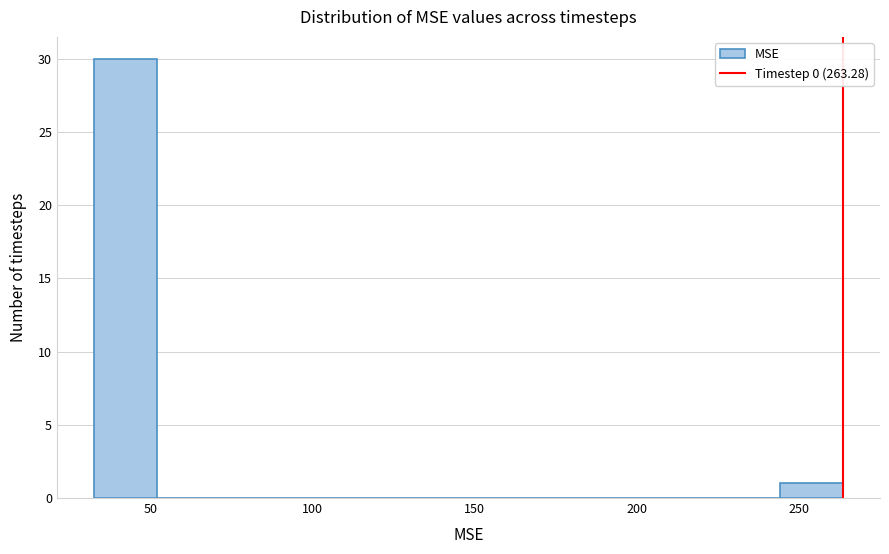

Around what value on the x-axis is the tallest bar? Give the approximate position of its centre, as read against the axis.

40